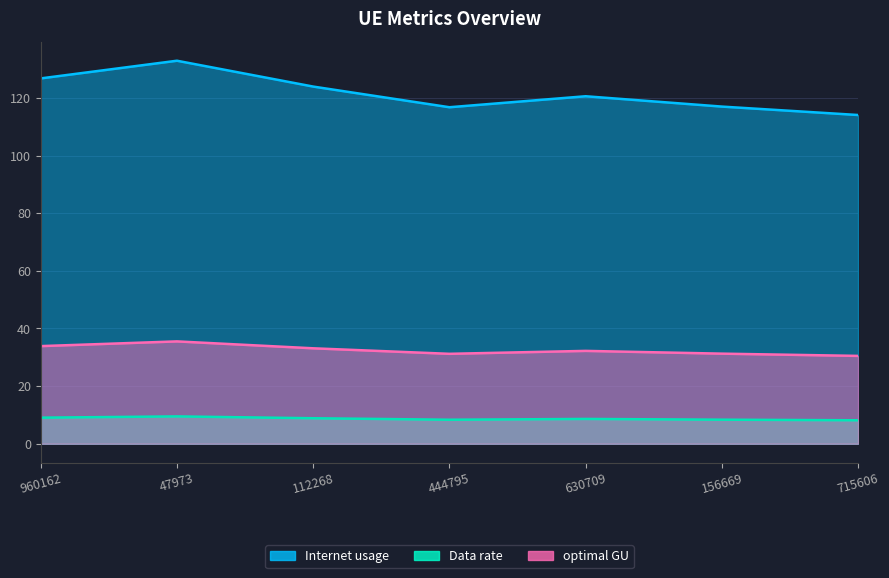

At which category does optimal GU reach its first local peak?

47973